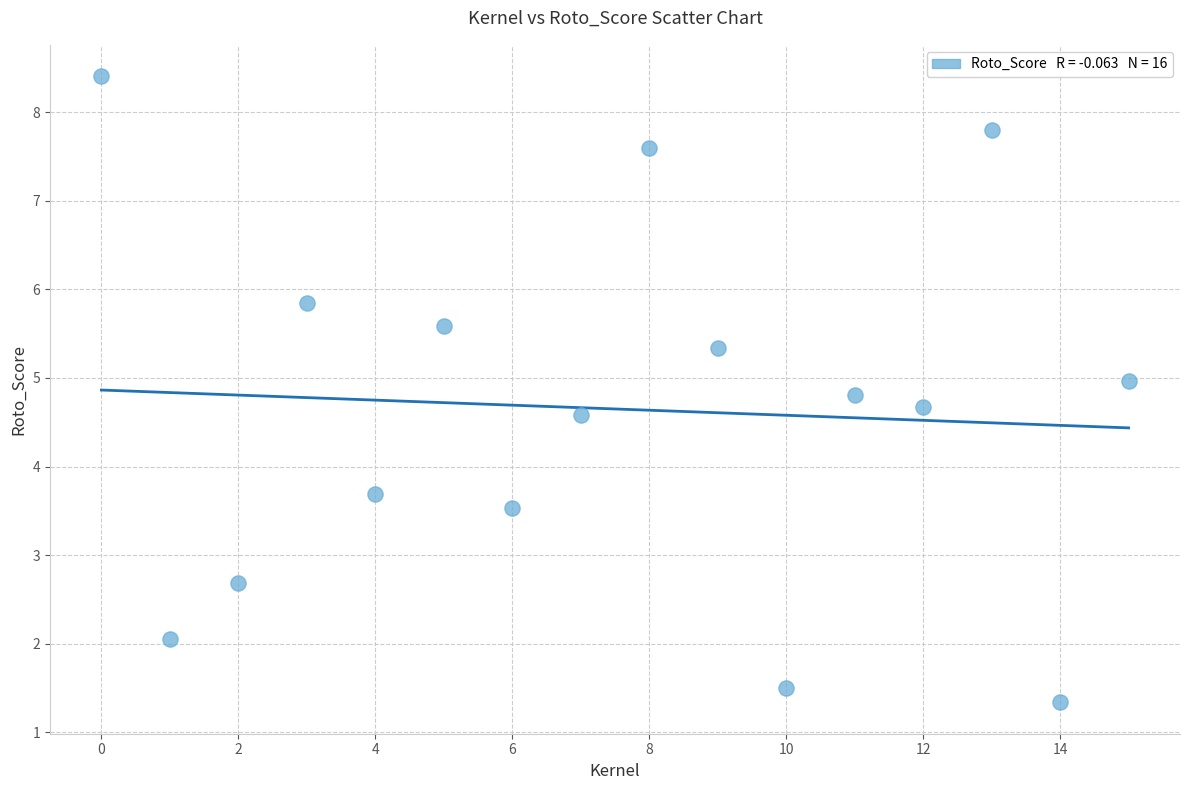

What Y value in the scatter plot is closest to 4?

3.7